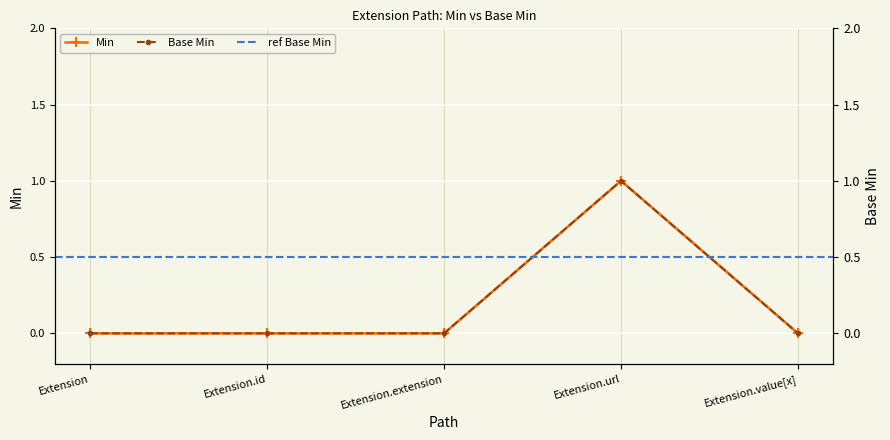

What position from the left is Extension.url?

4